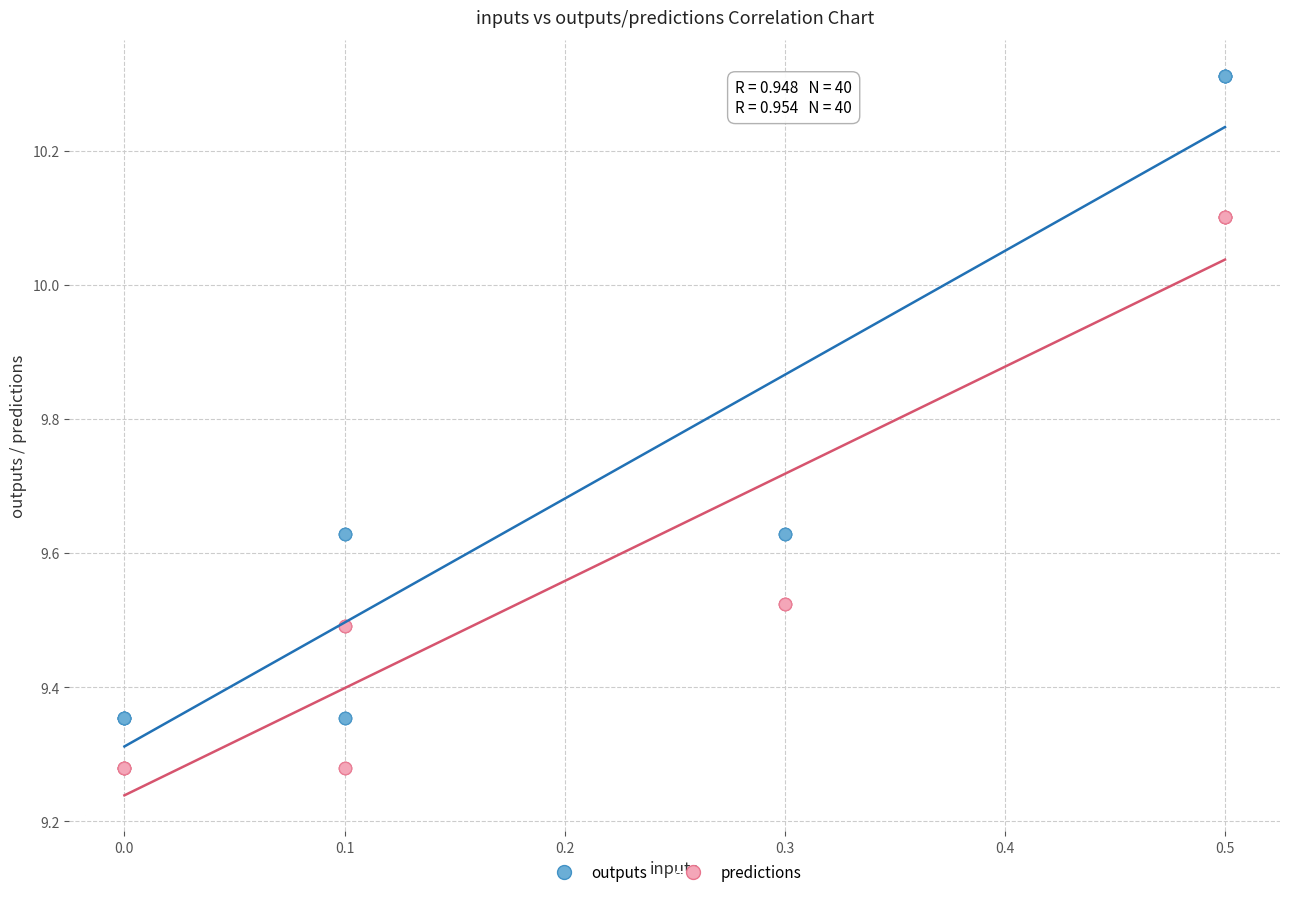

What is the X range (max minus min) for the scatter plot?

0.5